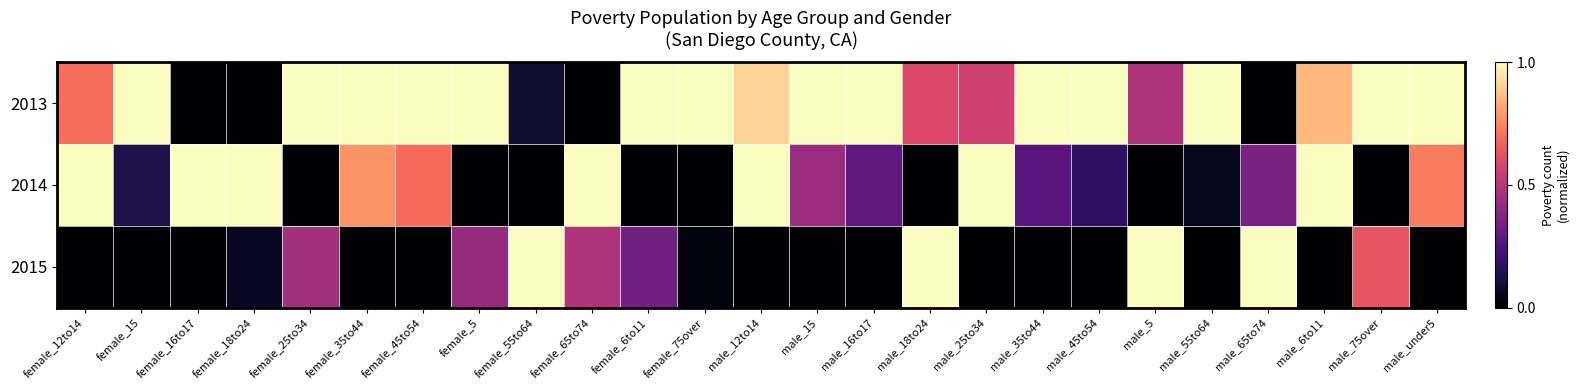

At how many categories does at least one series exceed 0?

25